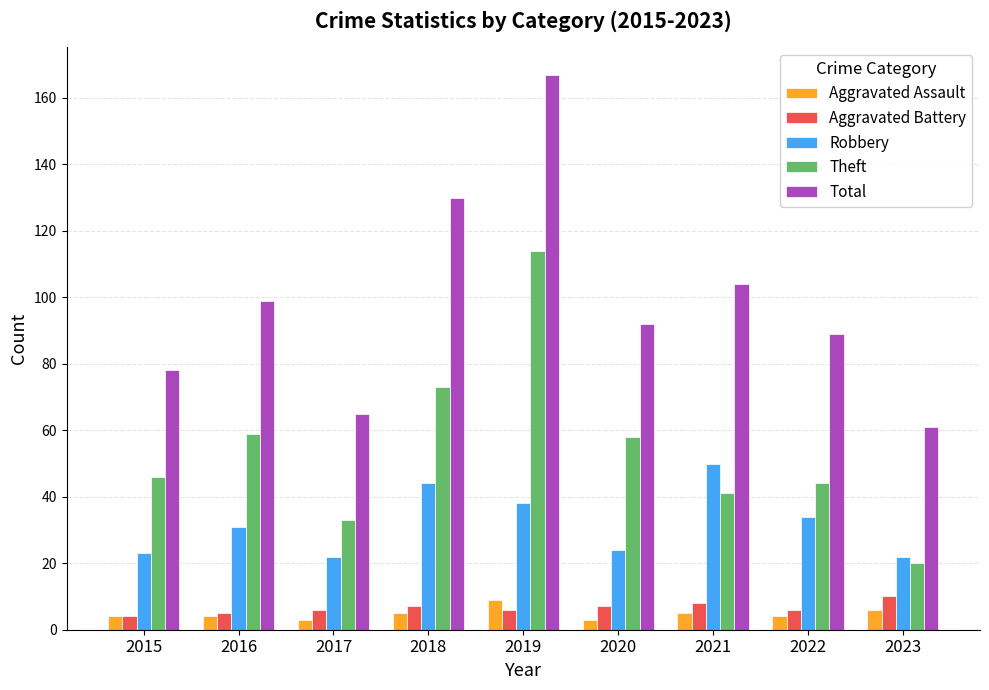

Which series has the largest total across all categories?

Total